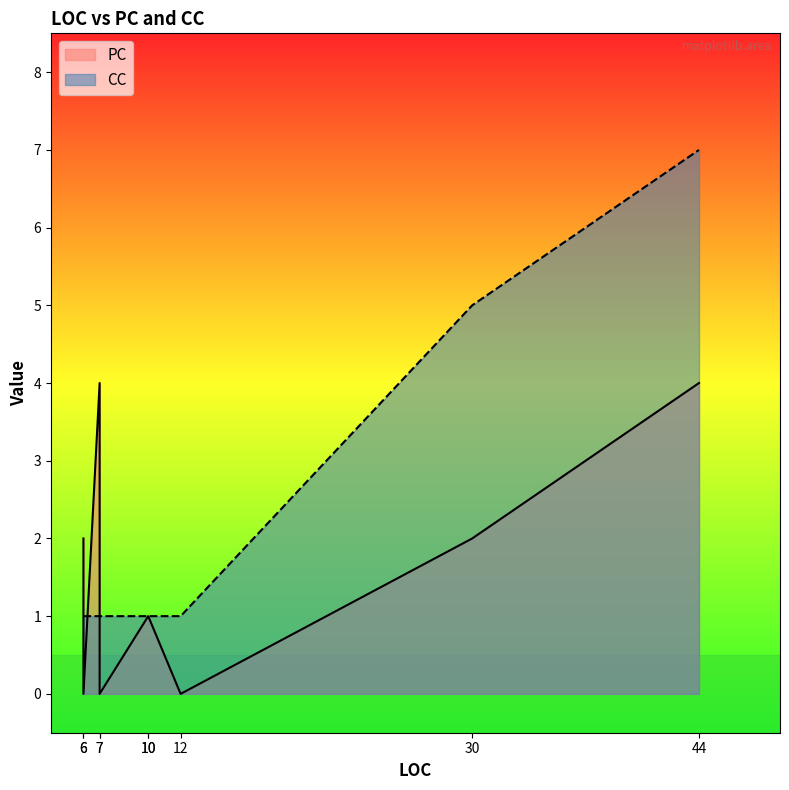

Between 6 and 10, which is larger?

6